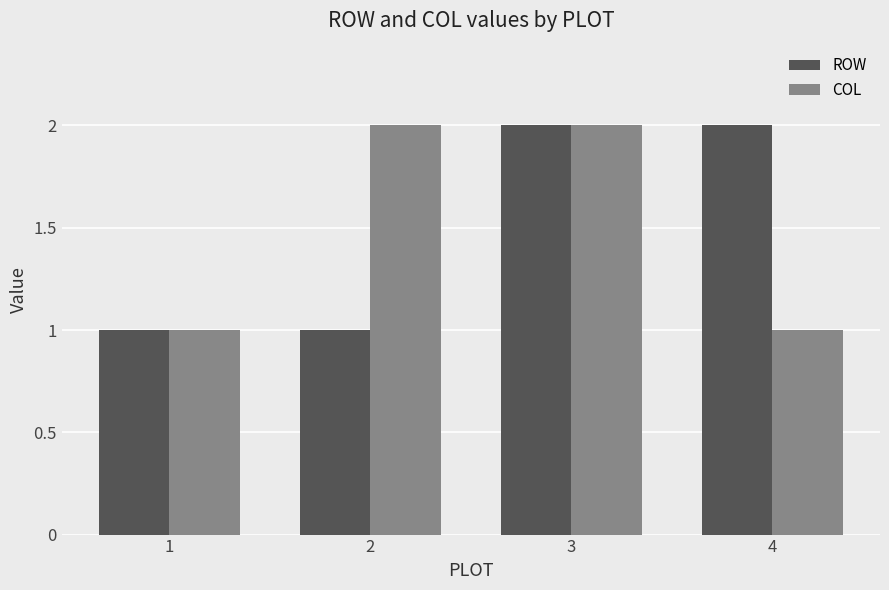

What is the highest value of the COL series?

2